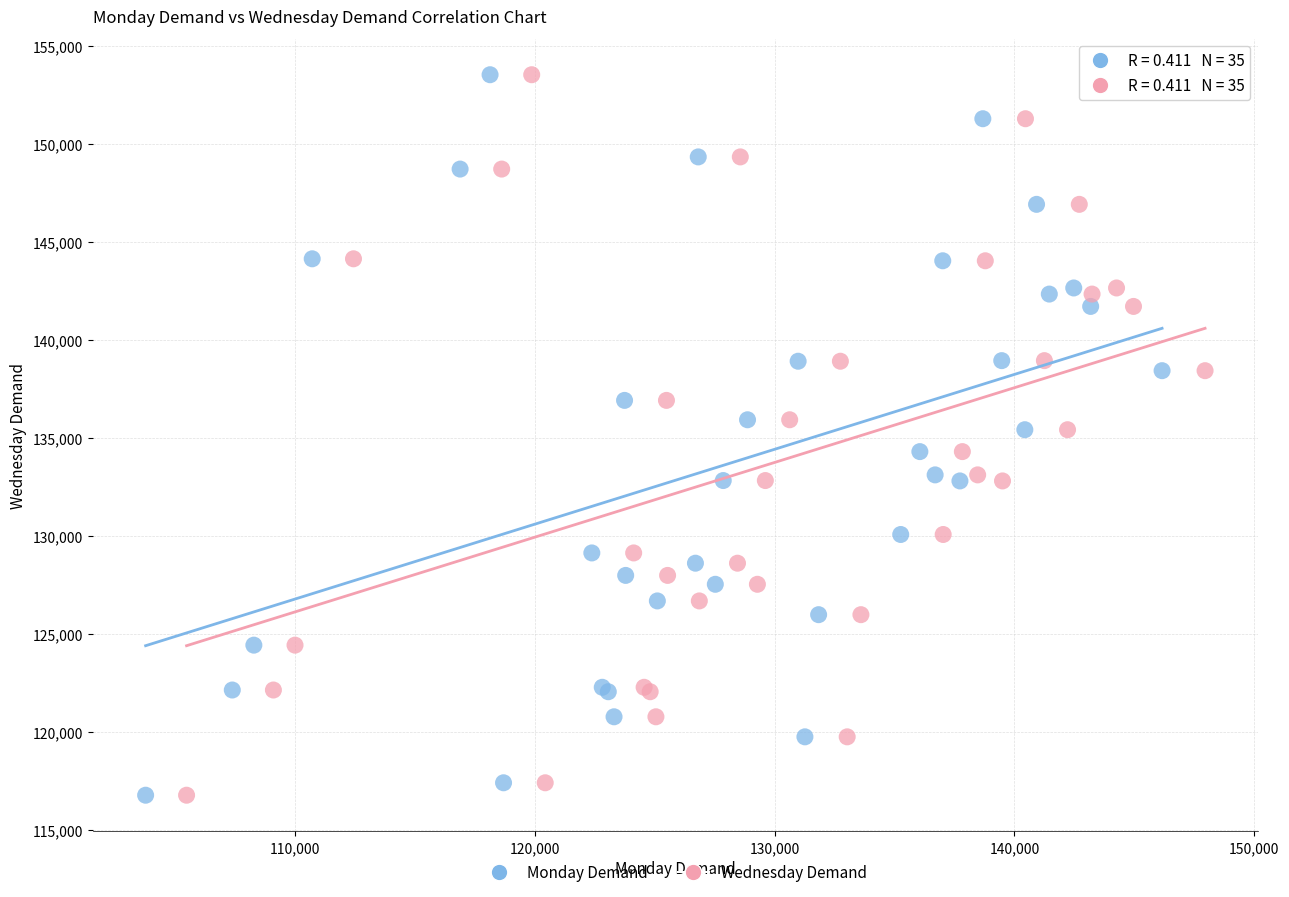

What are all the series names shown in the legend?

Monday Demand, Wednesday Demand